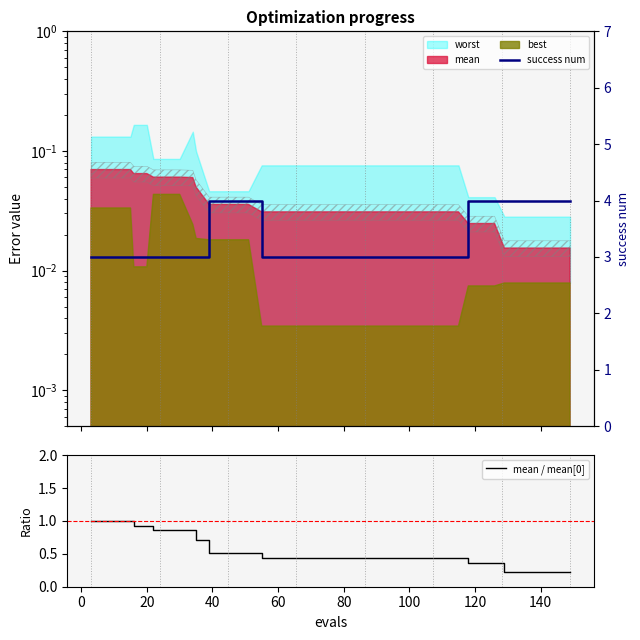

Count the success num values in the range 3 to 4.

40